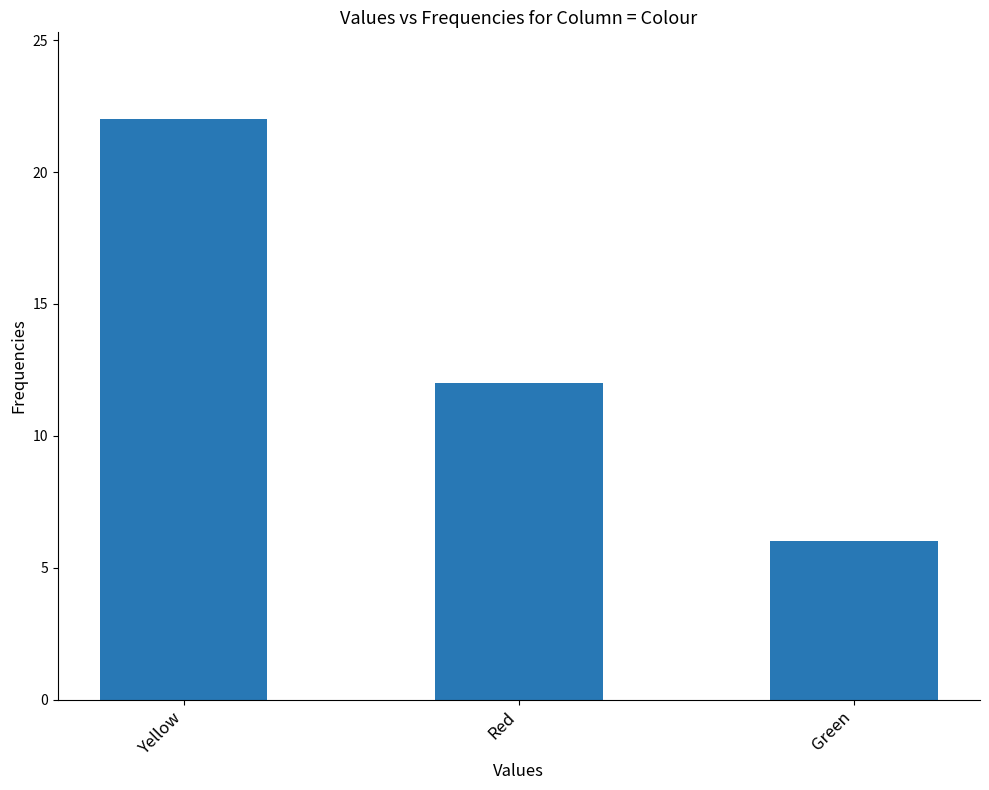

Rank the categories by value from lowest to highest.

Green, Red, Yellow